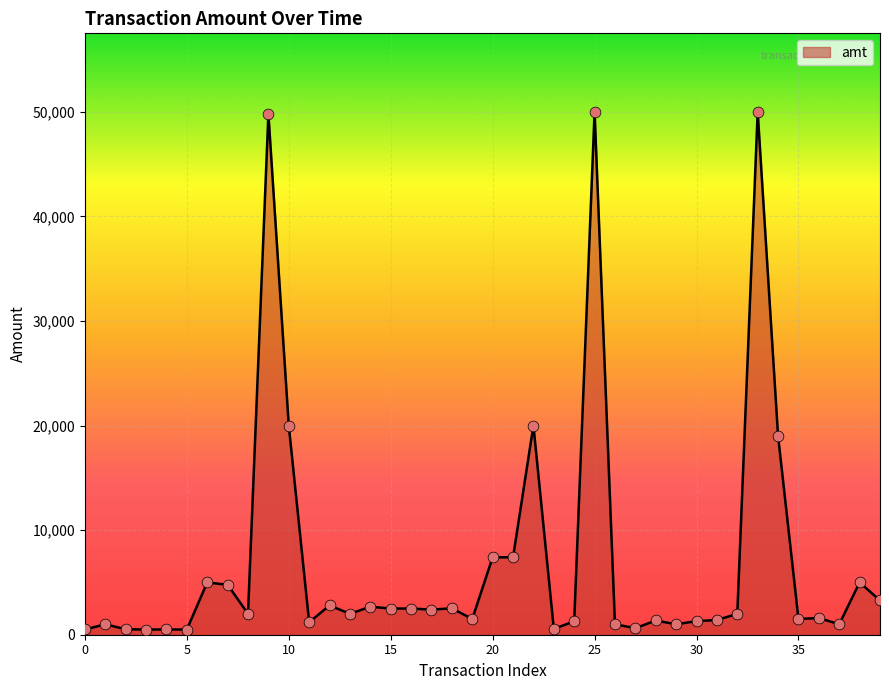

What is the greatest value displayed?

50000.0